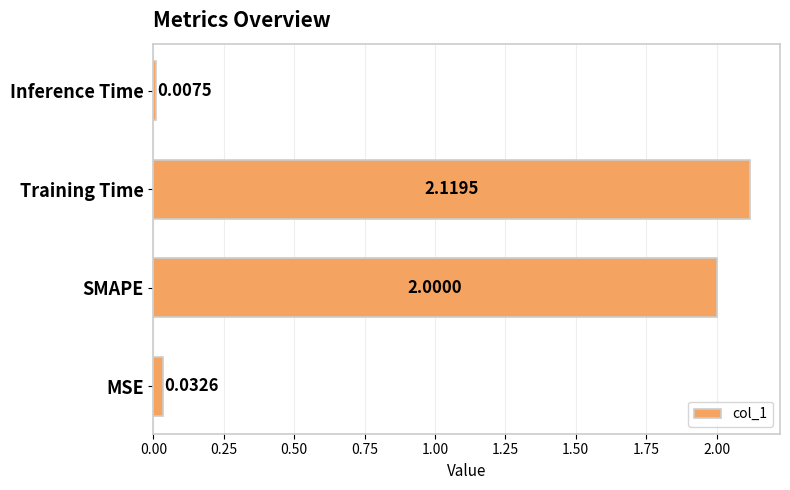

Which label corresponds to the largest value in the chart?

Training Time